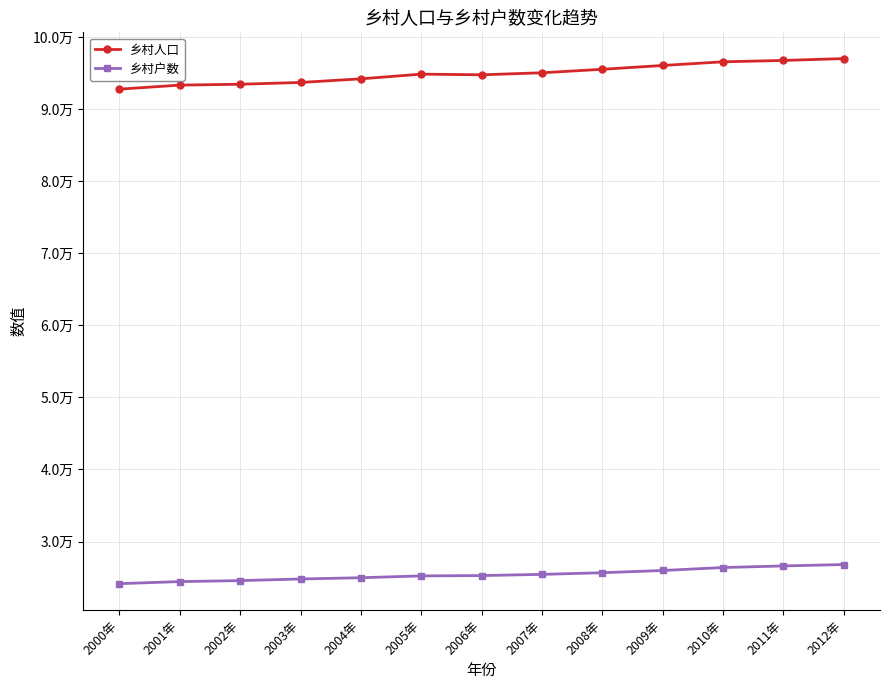

What is the label of the 7th point from the right?

2006年